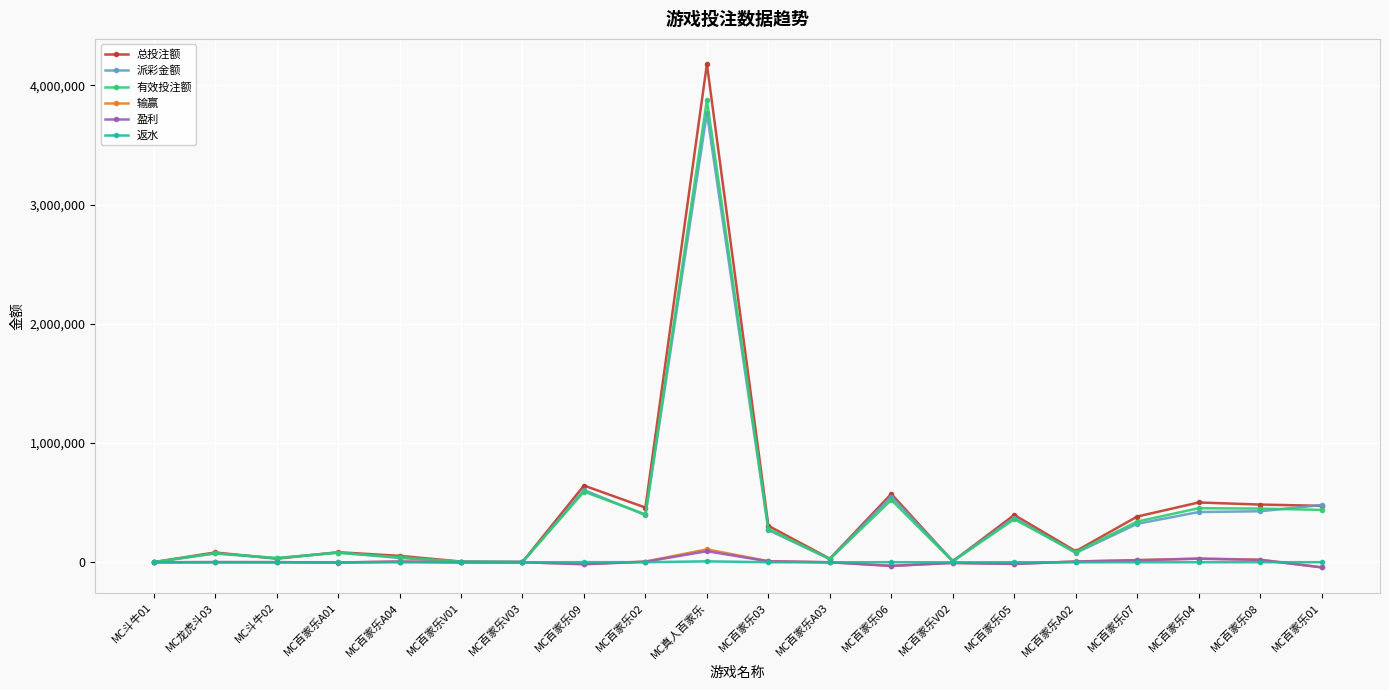

What is the label of the 5th point from the left?

MC百家乐A04